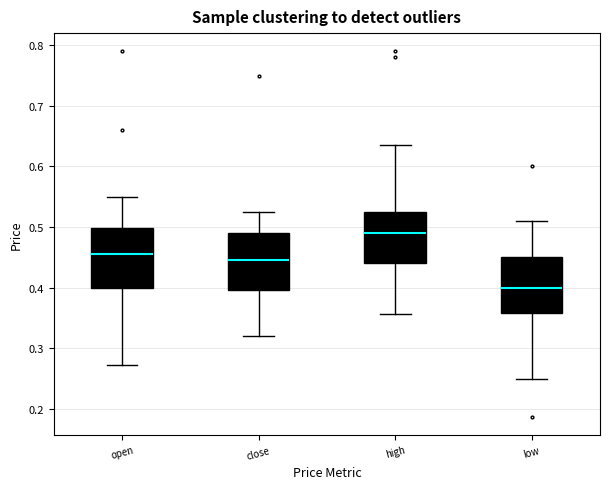

Reading left to right, read every box against the y-axis: the position of its median line, the range the box covers, and the ends of its whiskers. The values are not printed on the chart, so give them approximately, as read against the axis.

open: median 0.46, box 0.40 to 0.50, whiskers 0.27 to 0.55
close: median 0.45, box 0.40 to 0.49, whiskers 0.32 to 0.53
high: median 0.49, box 0.44 to 0.53, whiskers 0.36 to 0.64
low: median 0.40, box 0.36 to 0.45, whiskers 0.25 to 0.51